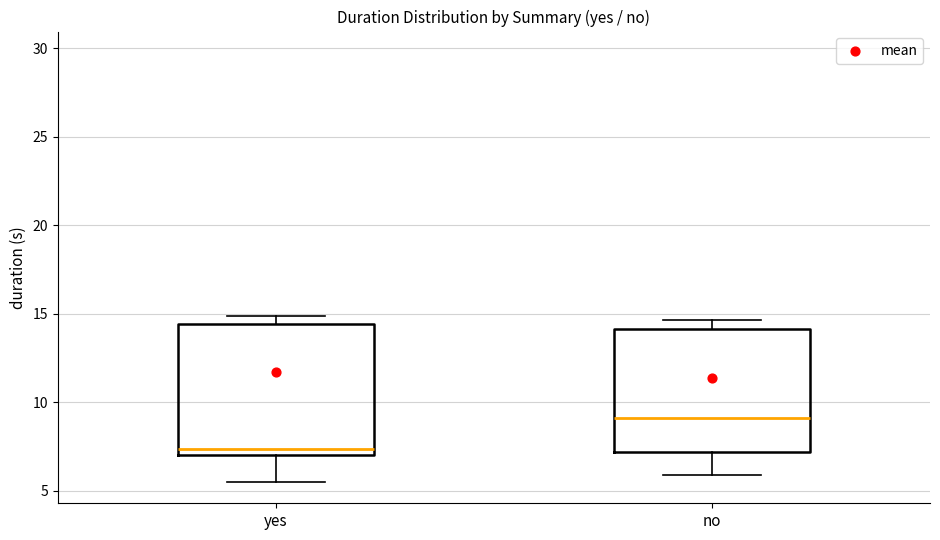

Which box has the lowest median line?

yes